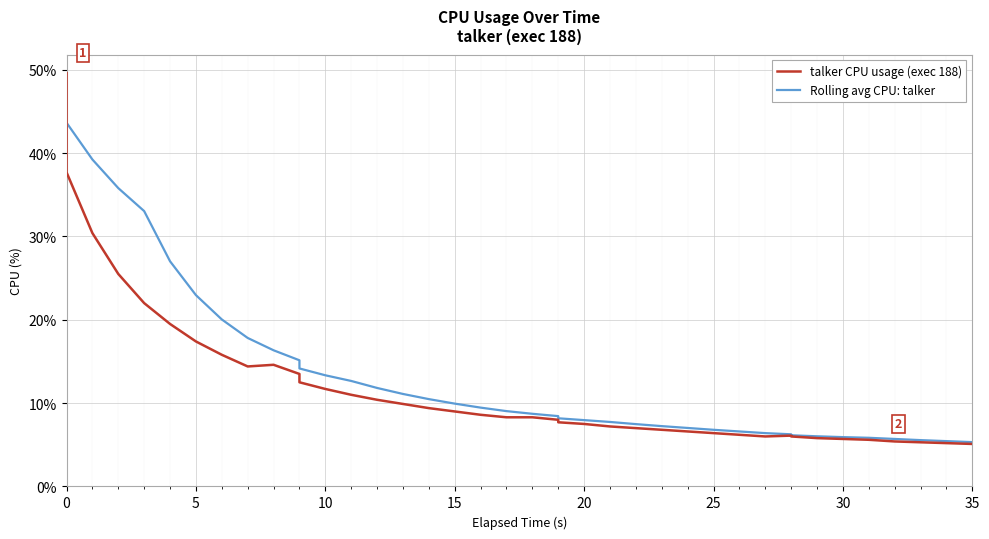

What is the minimum value shown in the chart?

5.1